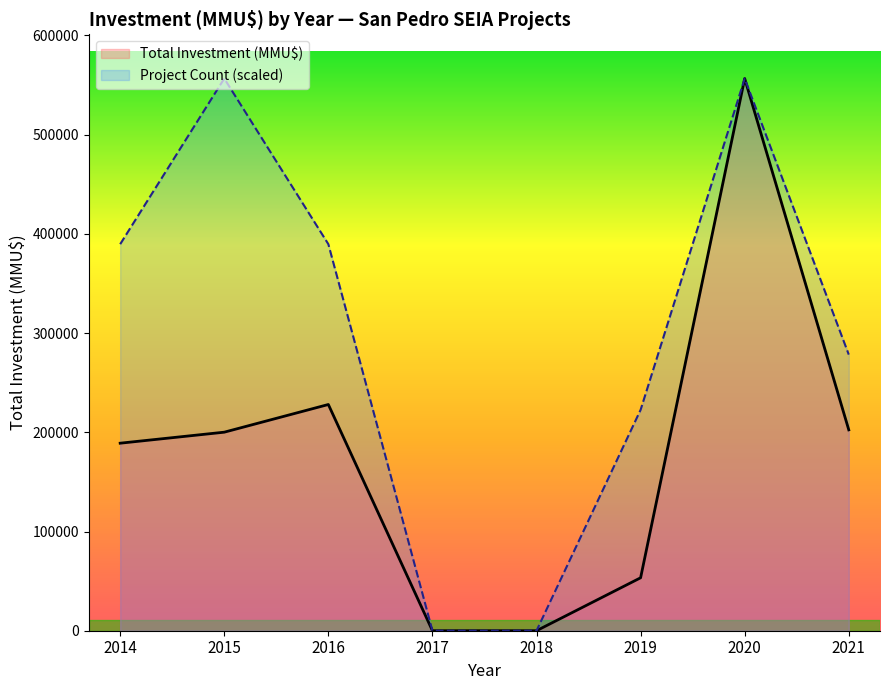

Rank the series by their average value, from highest to lowest.

Project Count (scaled), Total Investment (MMU$)